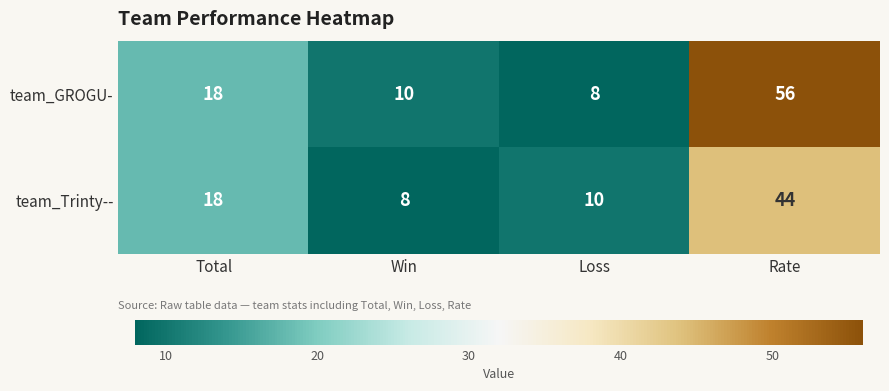

List the series in order of their peak value, lowest first.

team_Trinty--, team_GROGU-